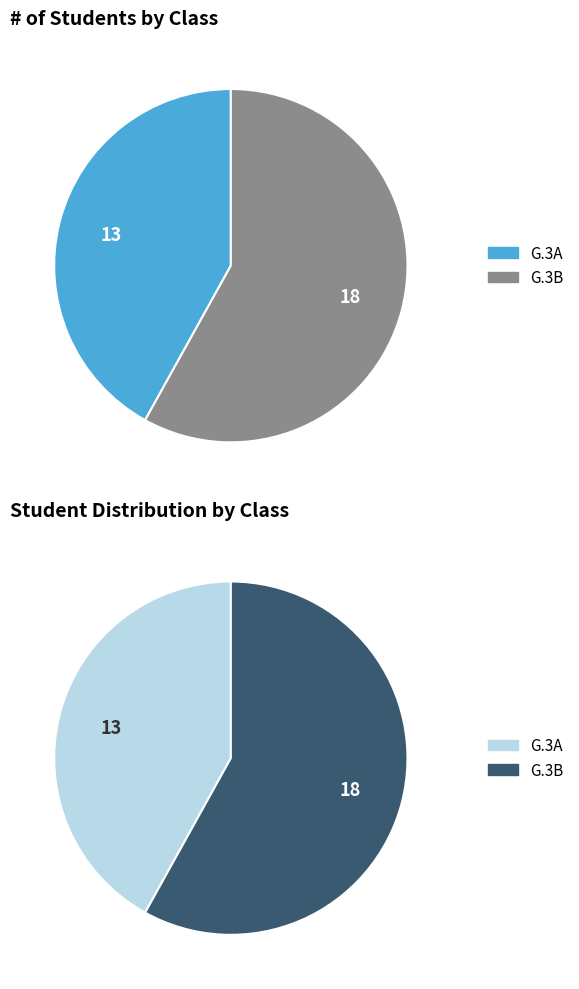

What is the majority slice?

G.3B